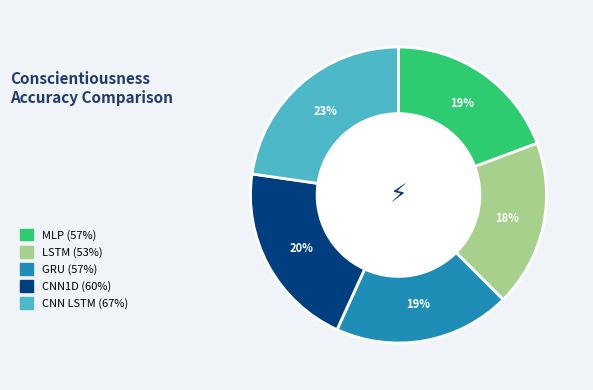

What percentage is the CNN LSTM slice, to the nearest percent?

23%